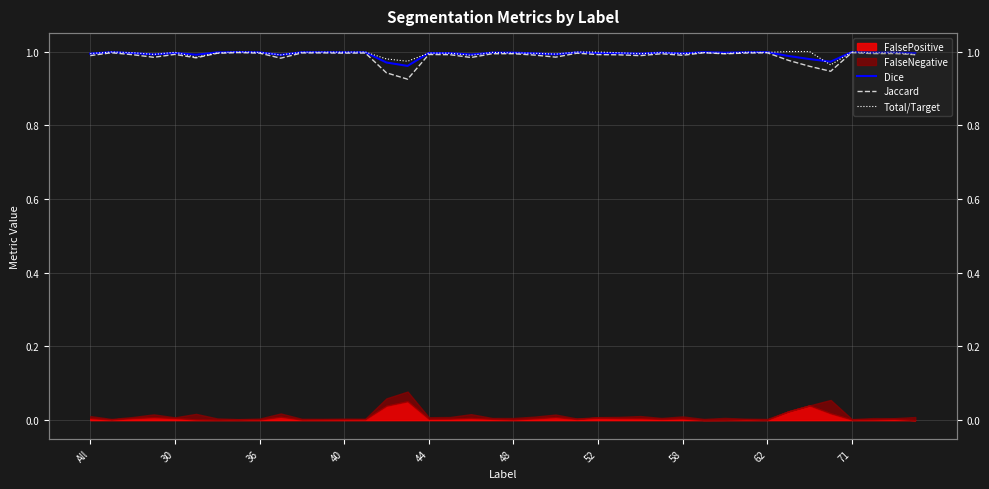

What is the value of the Dice point at the 17th from the left?

1.0